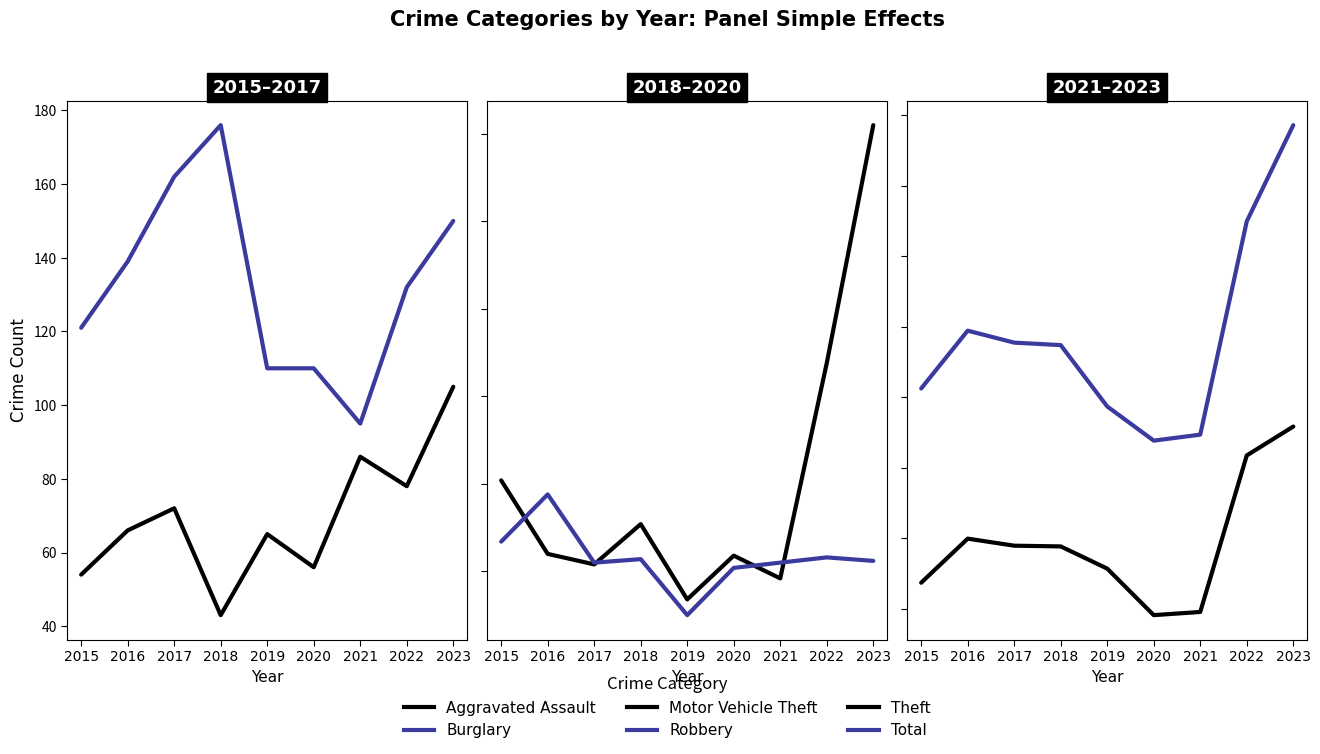

Does the chart have visible grid lines?

No